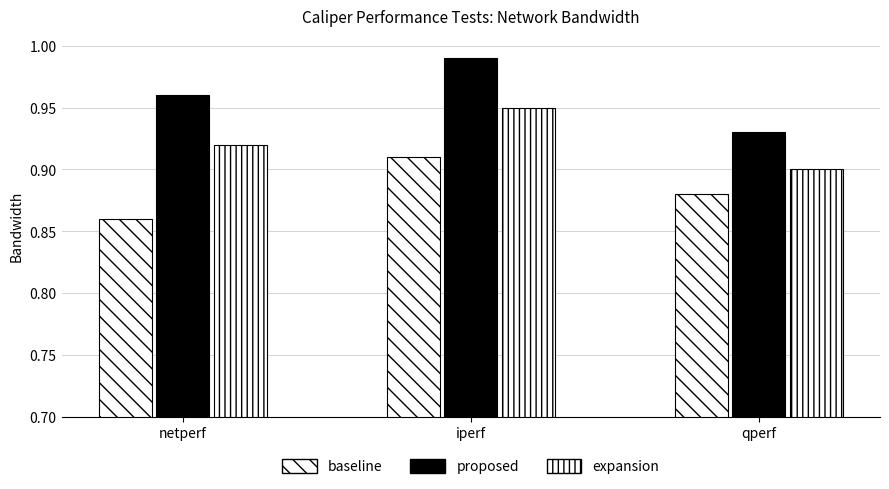

Reading right to left, list all the values displayed in this chart.

baseline: 0.9	0.9	0.9
proposed: 0.9	1.0	1.0
expansion: 0.9	0.9	0.9